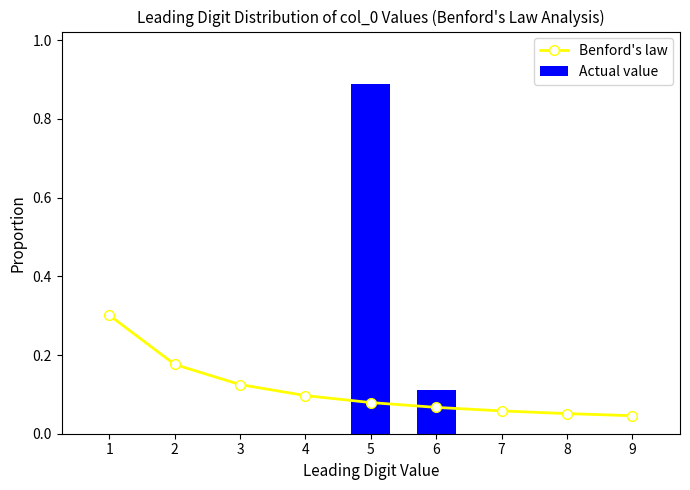

Which series changed the most between 1 and 9?

Benford's law